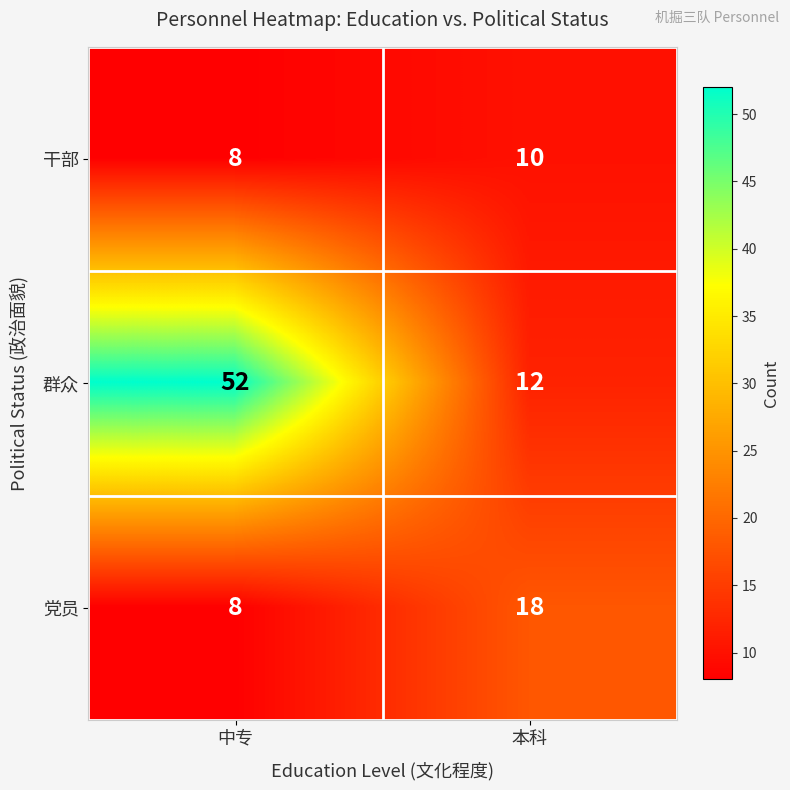

What is the difference between the maximum and minimum values in the 党员 series?

10